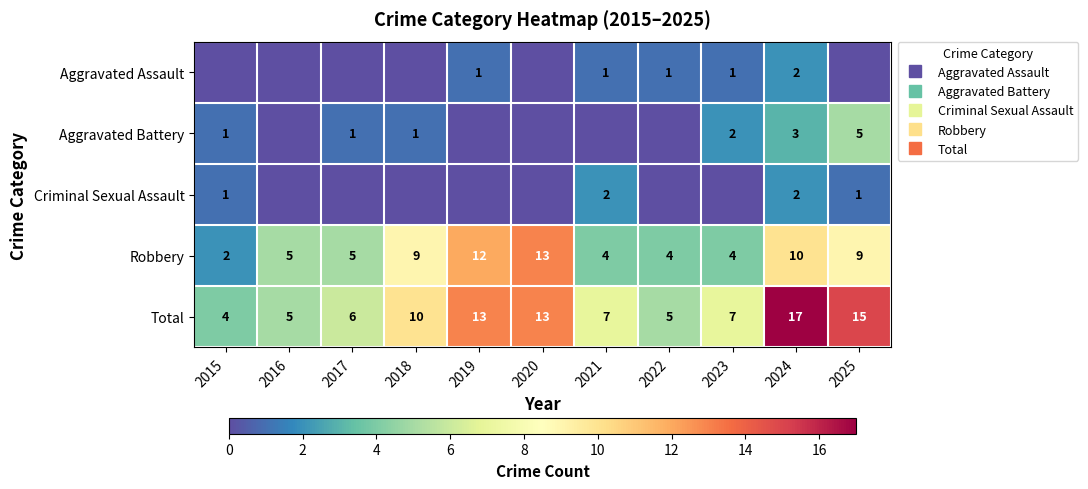

What is the minimum value for Total?

4